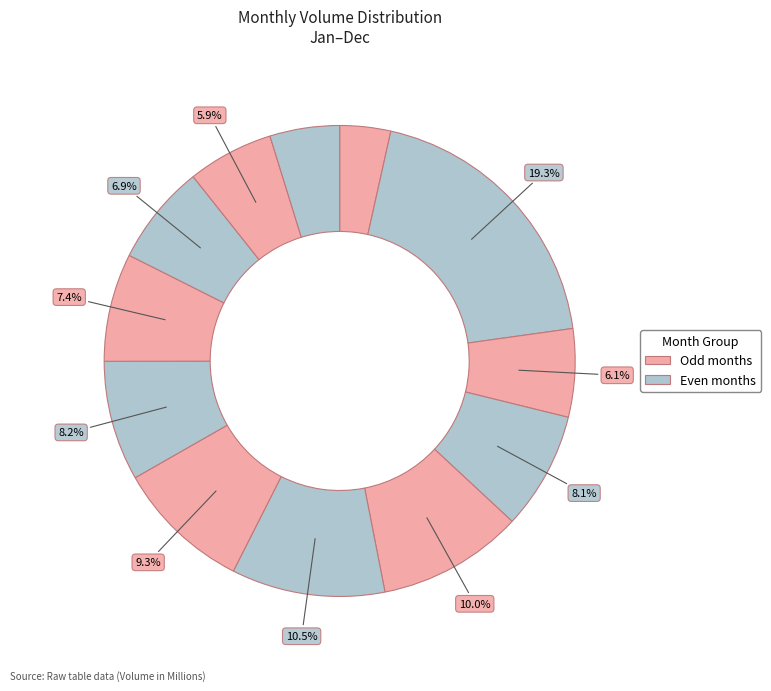

How many segments does this pie chart have?

12